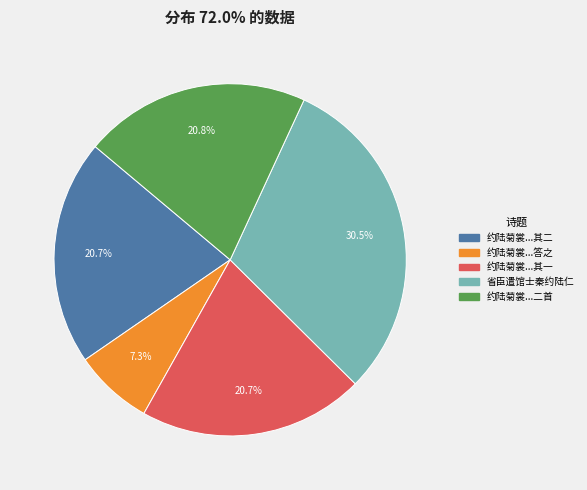

Is there any slice that represents more than half of the pie?

No